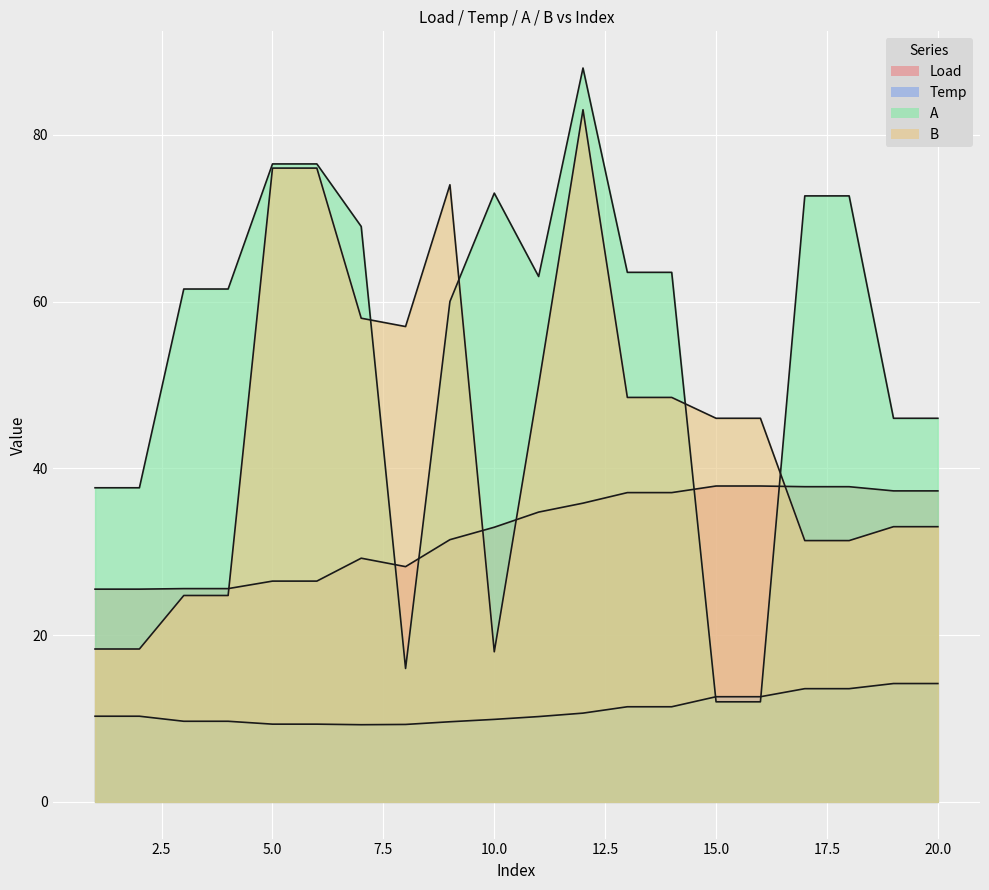

True or false: Load and Temp cross at least once.

False